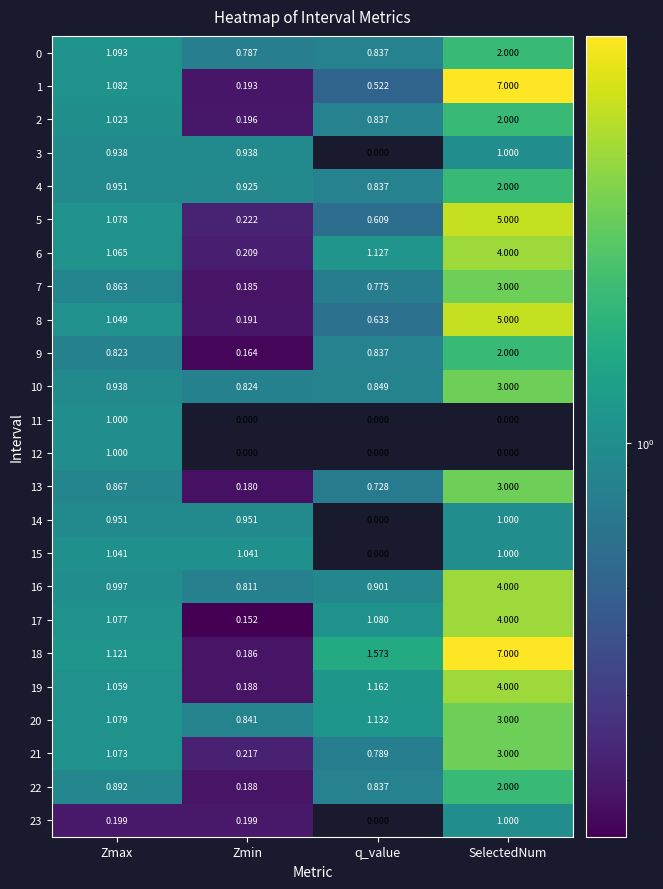

At which label is 18 closest to 3?

q_value